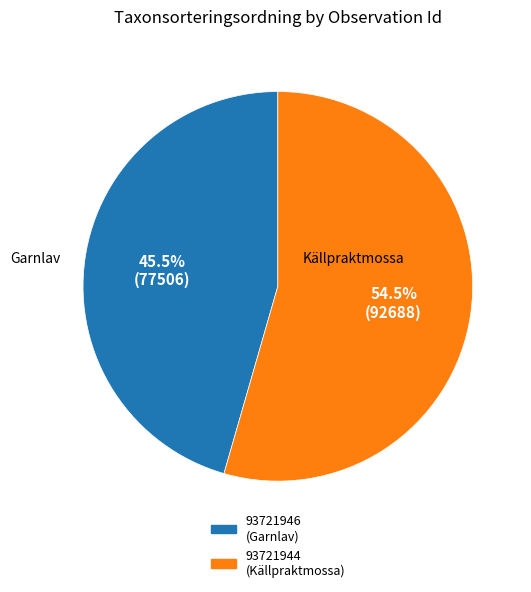

To the nearest percent, what is the combined percentage of 93721946 and 93721944?

100%